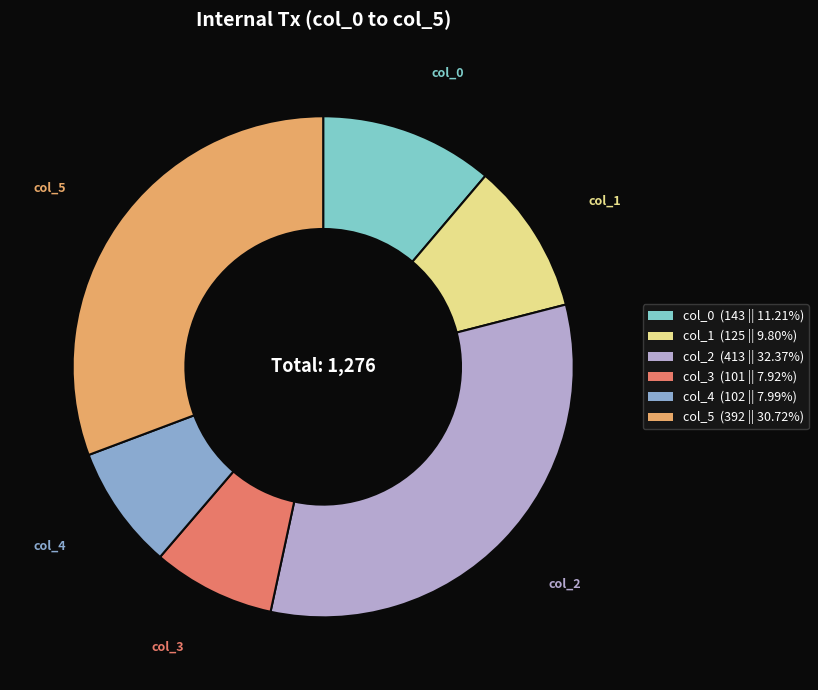

How many segments does this pie chart have?

6